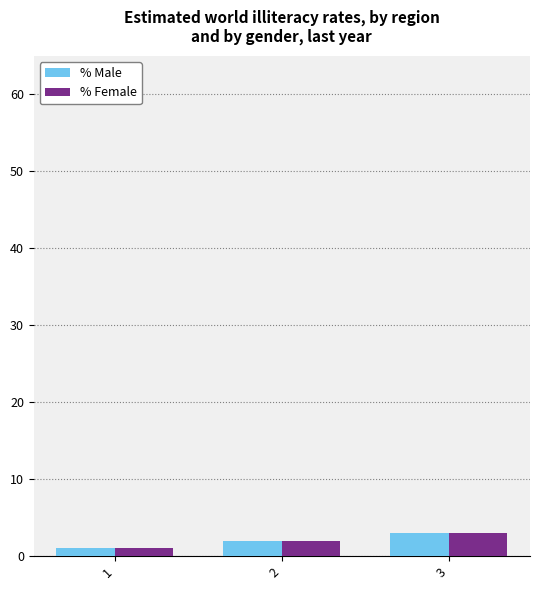

The value of % Female at 1 is 1. True or false?

True